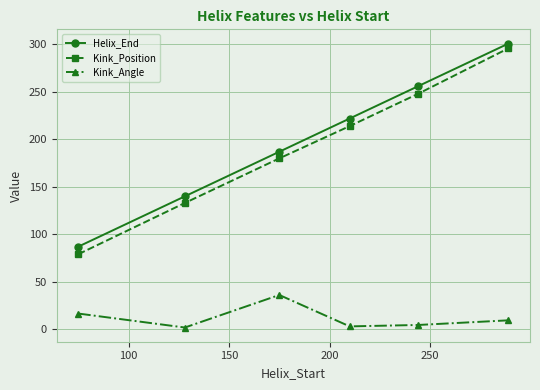

True or false: Helix_End has more than 1 points higher than both neighbors.

False